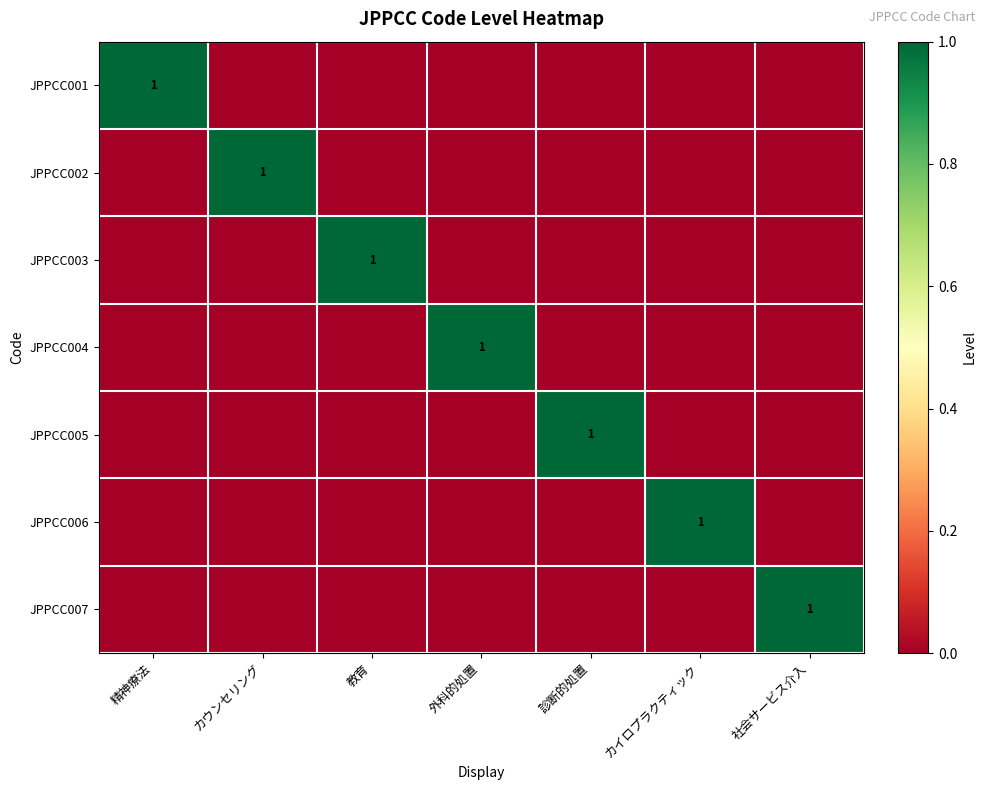

The JPPCC001 series shows 1 at 精神療法. True or false?

True